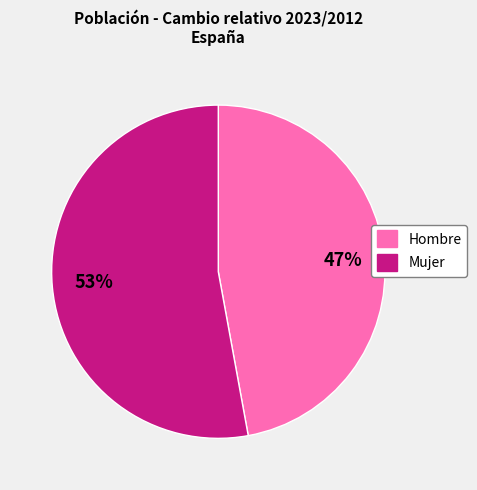

To the nearest percent, what is the combined percentage of Mujer and Hombre?

100%